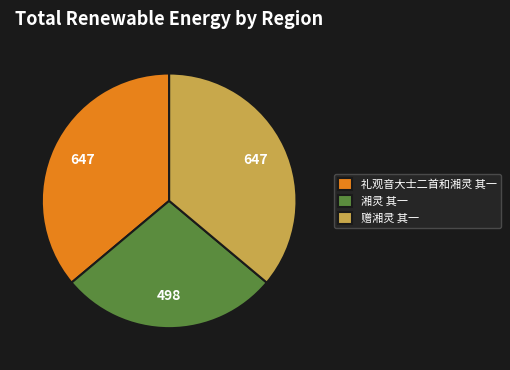

Count the number of slices in the pie.

3